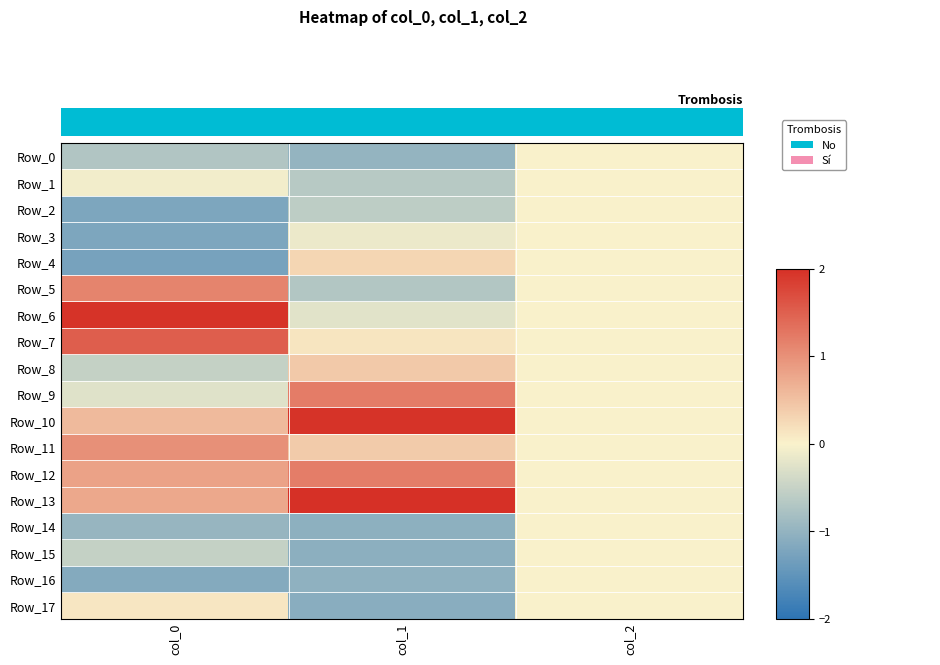

What is the difference between the Row_13 values at col_1 and col_0?

1.2